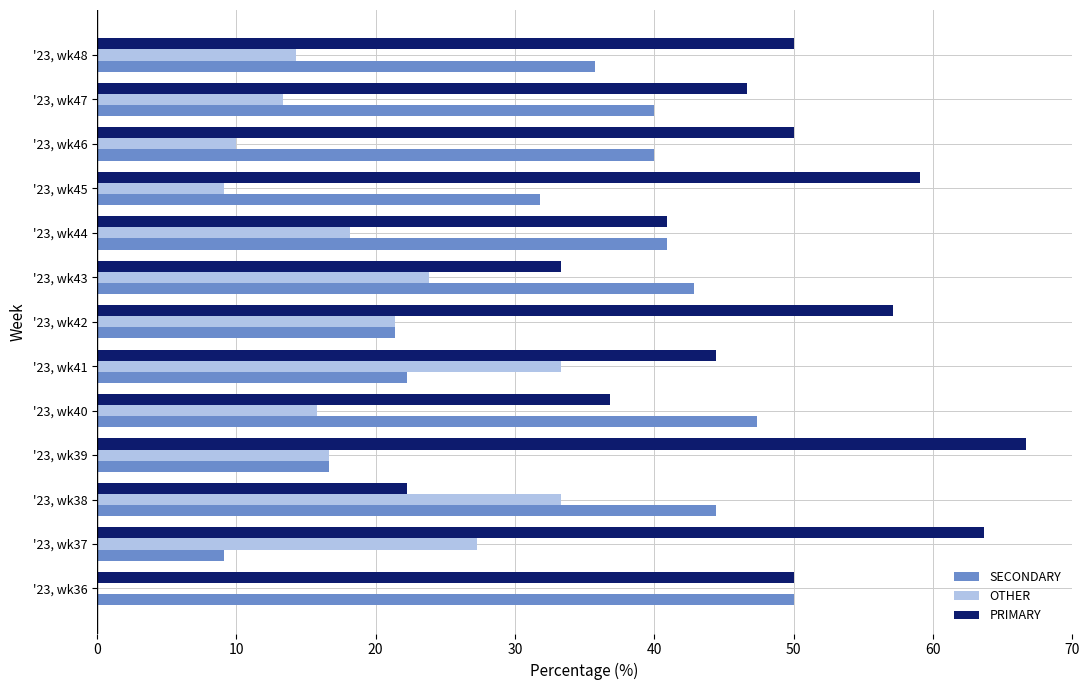

What is the sum of all OTHER values?

236.5